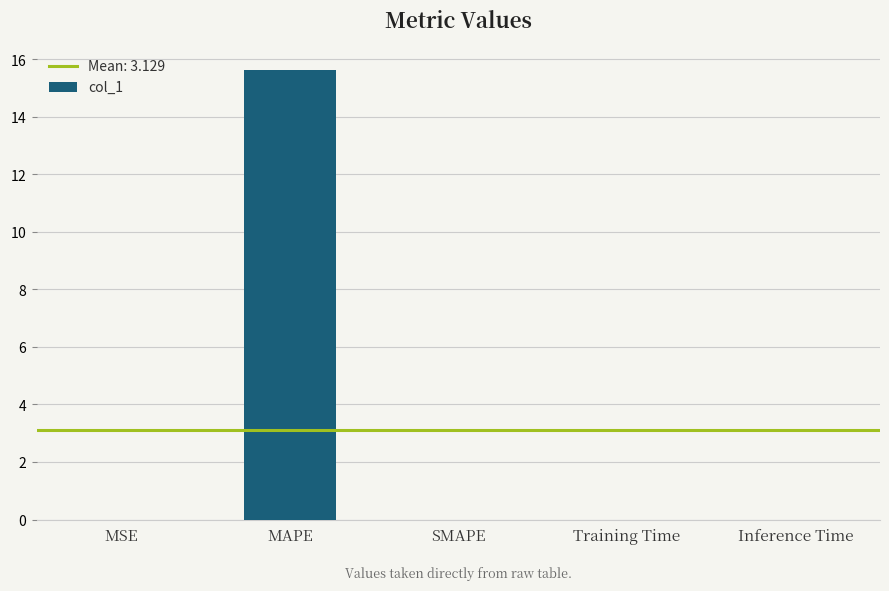

Rank the categories by value from lowest to highest.

SMAPE, MSE, Inference Time, Training Time, MAPE